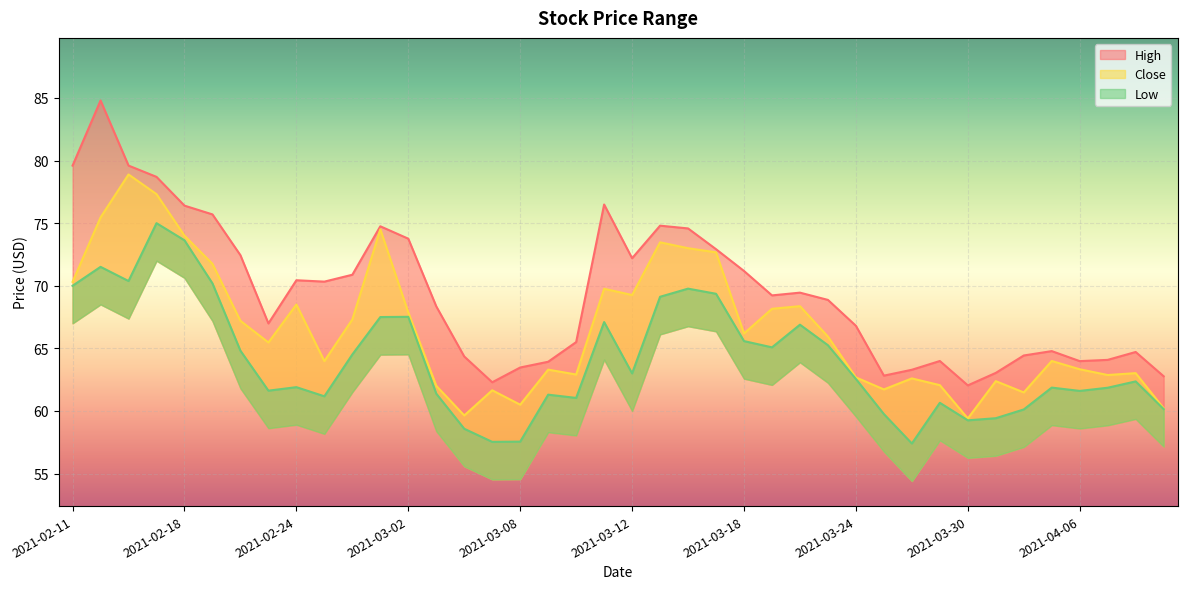

Reading left to right, what are all the values shown in this chart?

High: 2021-02-11=79.6	2021-02-12=84.8	2021-02-16=79.6	2021-02-17=78.7	2021-02-18=76.4	2021-02-19=75.7	2021-02-22=72.4	2021-02-23=67.0	2021-02-24=70.4	2021-02-25=70.3	2021-02-26=70.9	2021-03-01=74.8	2021-03-02=73.8	2021-03-03=68.4	2021-03-04=64.3	2021-03-05=62.3	2021-03-08=63.5	2021-03-09=63.9	2021-03-10=65.5	2021-03-11=76.5	2021-03-12=72.2	2021-03-15=74.8	2021-03-16=74.6	2021-03-17=72.9	2021-03-18=71.2	2021-03-19=69.2	2021-03-22=69.4	2021-03-23=68.9	2021-03-24=66.8	2021-03-25=62.8	2021-03-26=63.3	2021-03-29=64.0	2021-03-30=62.0	2021-03-31=63.0	2021-04-01=64.4	2021-04-05=64.8	2021-04-06=64.0	2021-04-07=64.1	2021-04-08=64.7	2021-04-09=62.8
Close: 2021-02-11=70.3	2021-02-12=75.5	2021-02-16=78.9	2021-02-17=77.3	2021-02-18=74.0	2021-02-19=71.8	2021-02-22=67.2	2021-02-23=65.5	2021-02-24=68.5	2021-02-25=64.0	2021-02-26=67.3	2021-03-01=74.5	2021-03-02=67.9	2021-03-03=62.0	2021-03-04=59.6	2021-03-05=61.7	2021-03-08=60.5	2021-03-09=63.3	2021-03-10=62.9	2021-03-11=69.8	2021-03-12=69.3	2021-03-15=73.5	2021-03-16=73.0	2021-03-17=72.7	2021-03-18=66.2	2021-03-19=68.2	2021-03-22=68.4	2021-03-23=65.9	2021-03-24=62.7	2021-03-25=61.7	2021-03-26=62.6	2021-03-29=62.1	2021-03-30=59.4	2021-03-31=62.4	2021-04-01=61.5	2021-04-05=64.0	2021-04-06=63.3	2021-04-07=62.9	2021-04-08=63.0	2021-04-09=60.2
Low: 2021-02-11=70.0	2021-02-12=71.5	2021-02-16=70.4	2021-02-17=75.0	2021-02-18=73.6	2021-02-19=70.2	2021-02-22=64.8	2021-02-23=61.6	2021-02-24=61.9	2021-02-25=61.2	2021-02-26=64.5	2021-03-01=67.5	2021-03-02=67.5	2021-03-03=61.4	2021-03-04=58.6	2021-03-05=57.5	2021-03-08=57.5	2021-03-09=61.3	2021-03-10=61.0	2021-03-11=67.1	2021-03-12=63.0	2021-03-15=69.1	2021-03-16=69.8	2021-03-17=69.4	2021-03-18=65.6	2021-03-19=65.1	2021-03-22=66.9	2021-03-23=65.2	2021-03-24=62.6	2021-03-25=59.8	2021-03-26=57.4	2021-03-29=60.7	2021-03-30=59.2	2021-03-31=59.4	2021-04-01=60.1	2021-04-05=61.9	2021-04-06=61.6	2021-04-07=61.9	2021-04-08=62.4	2021-04-09=60.2